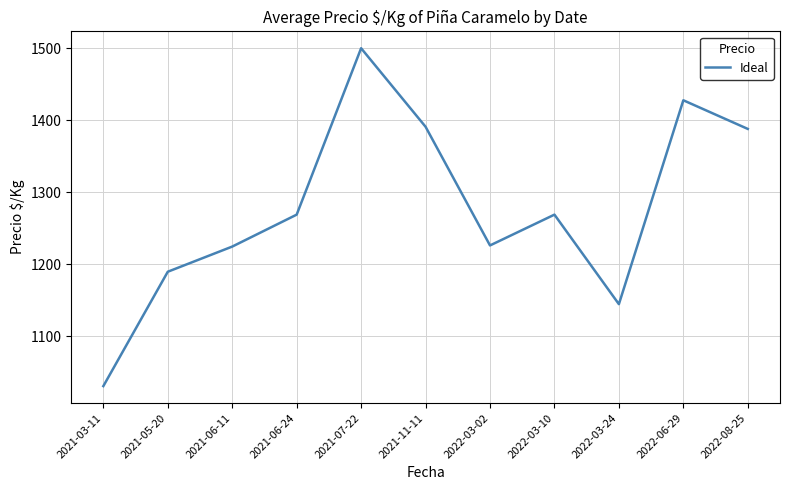

How many interior local peaks (higher than both neighbors) does the data have?

3